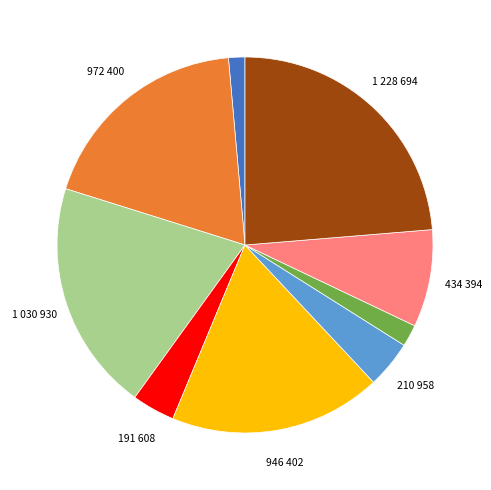

Is there a majority slice in this chart?

No